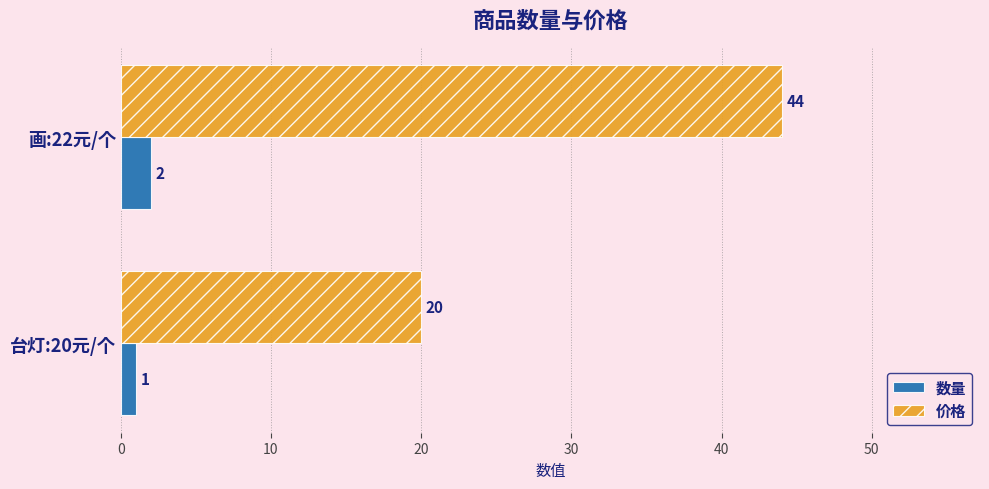

Which series has the largest total across all categories?

价格